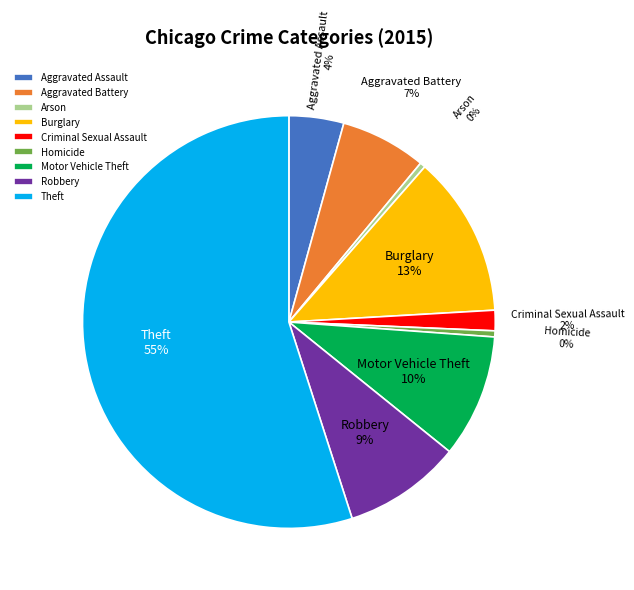

Is there any slice that represents more than half of the pie?

Yes